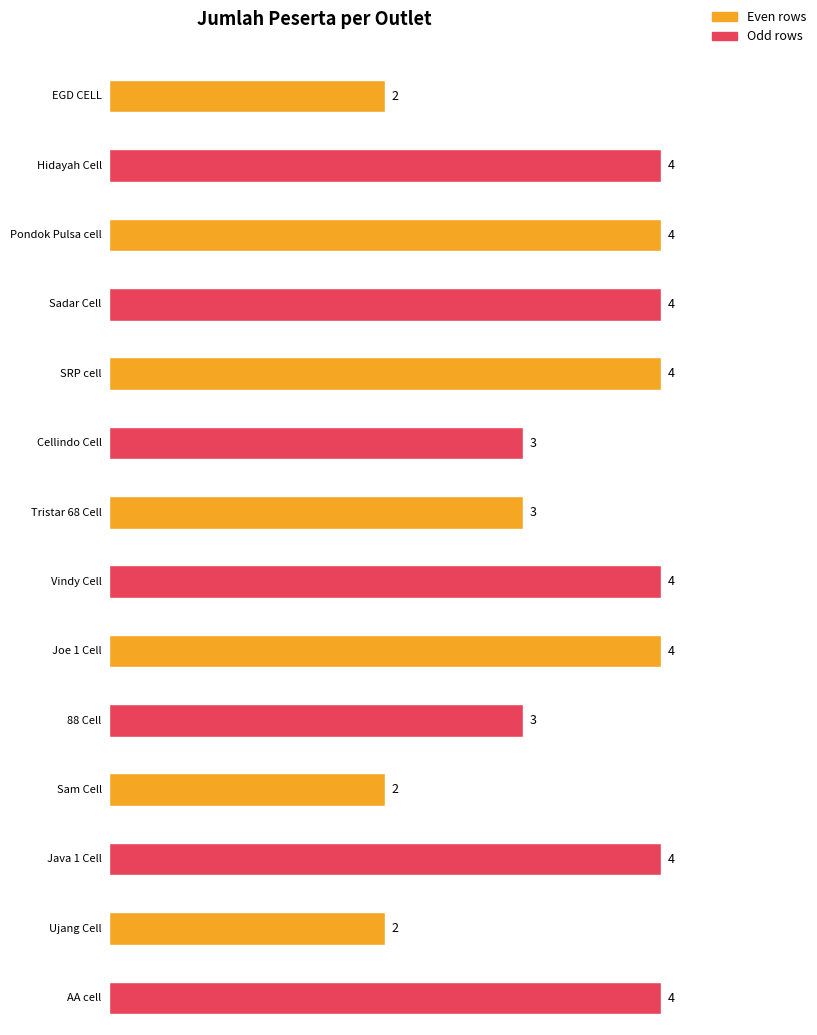

Reading left to right, extract all data points from this chart.

EGD CELL=2	Hidayah Cell=4	Pondok Pulsa cell=4	Sadar Cell=4	SRP cell=4	Cellindo Cell=3	Tristar 68 Cell=3	Vindy Cell=4	Joe 1 Cell=4	88 Cell=3	Sam Cell=2	Java 1 Cell=4	Ujang Cell=2	AA cell=4